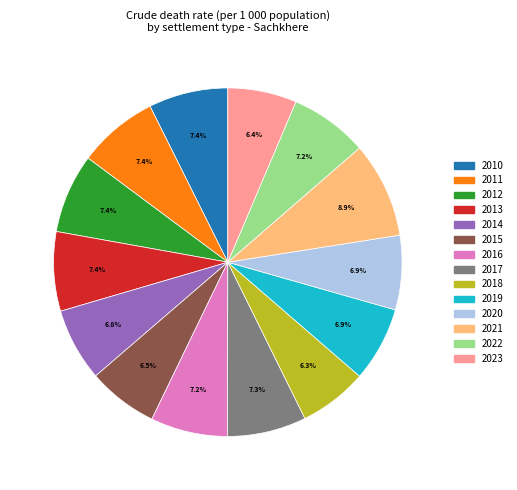

The 2011 slice represents 7% of the pie. True or false?

True